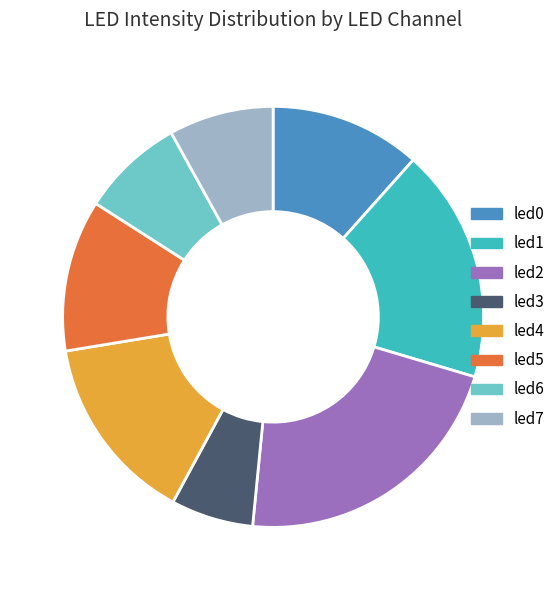

How many slices are in this pie chart?

8